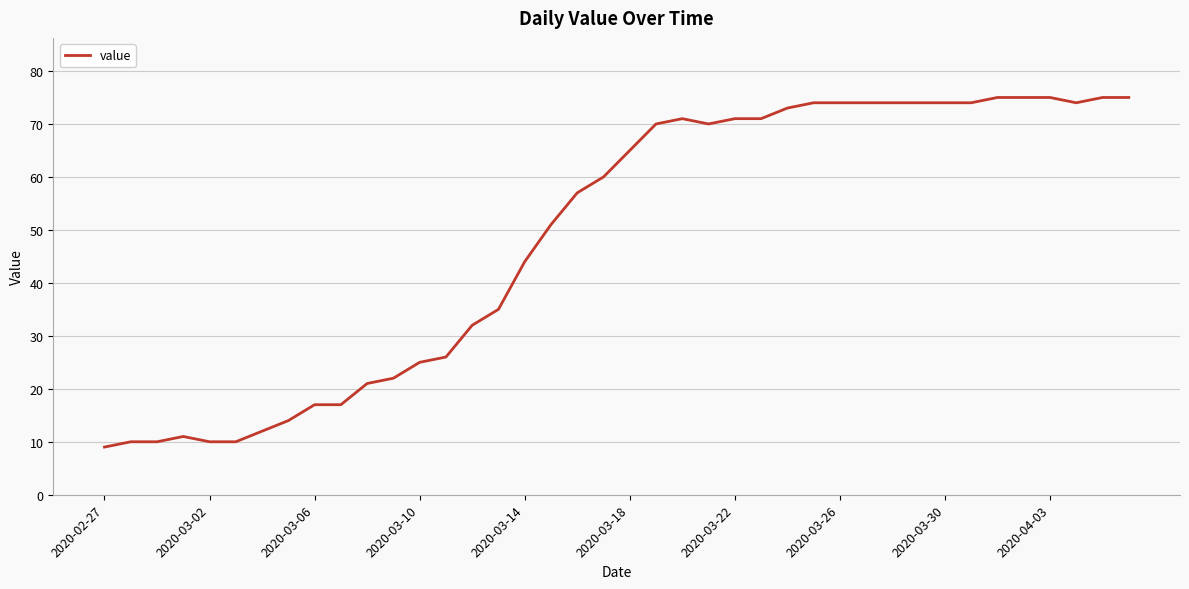

Reading right to left, what are all the values shown in this chart?

75	75	74	75	75	75	74	74	74	74	74	74	74	73	71	71	70	71	70	65	60	57	51	44	35	32	26	25	22	21	17	17	14	12	10	10	11	10	10	9